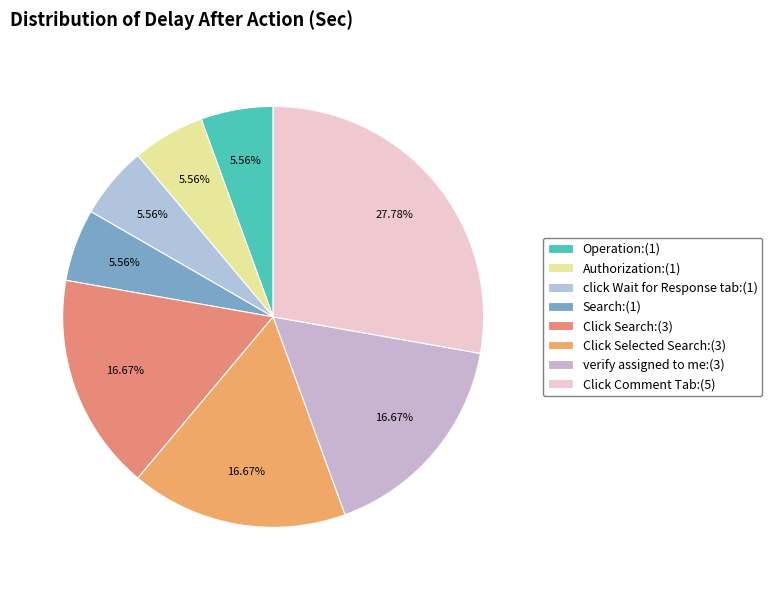

How many slices are in this pie chart?

8